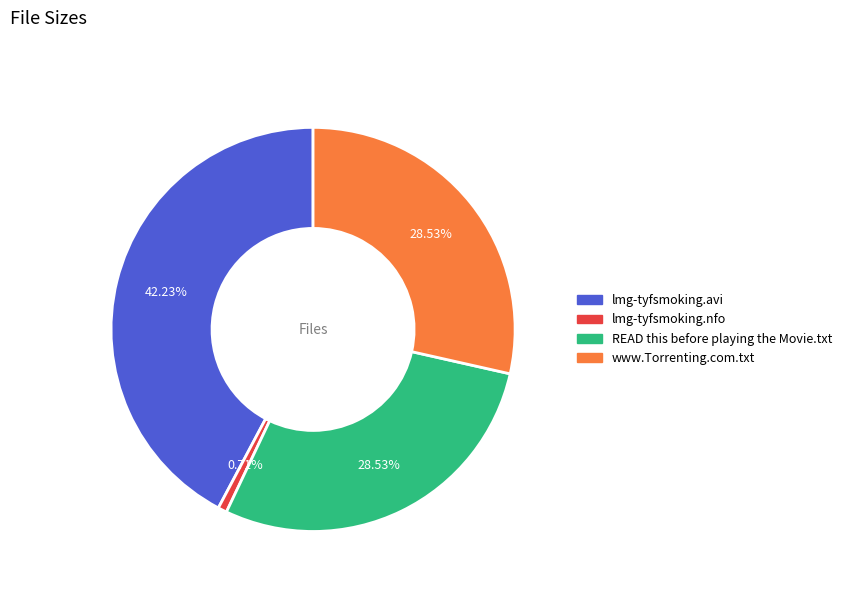

What percentage is NOT represented by lmg-tyfsmoking.avi?

57.8%